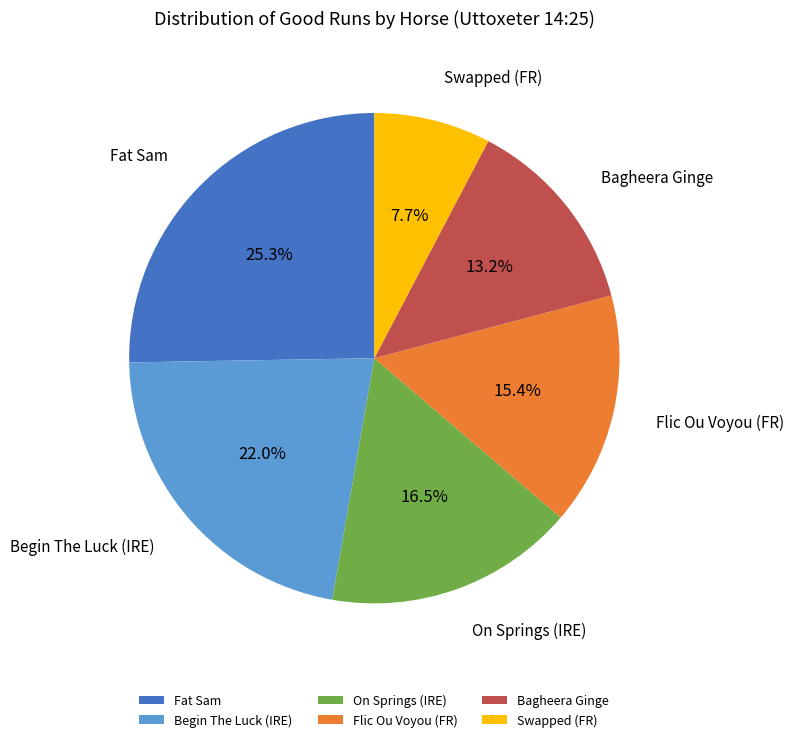

Which slice is the smallest?

Swapped (FR)